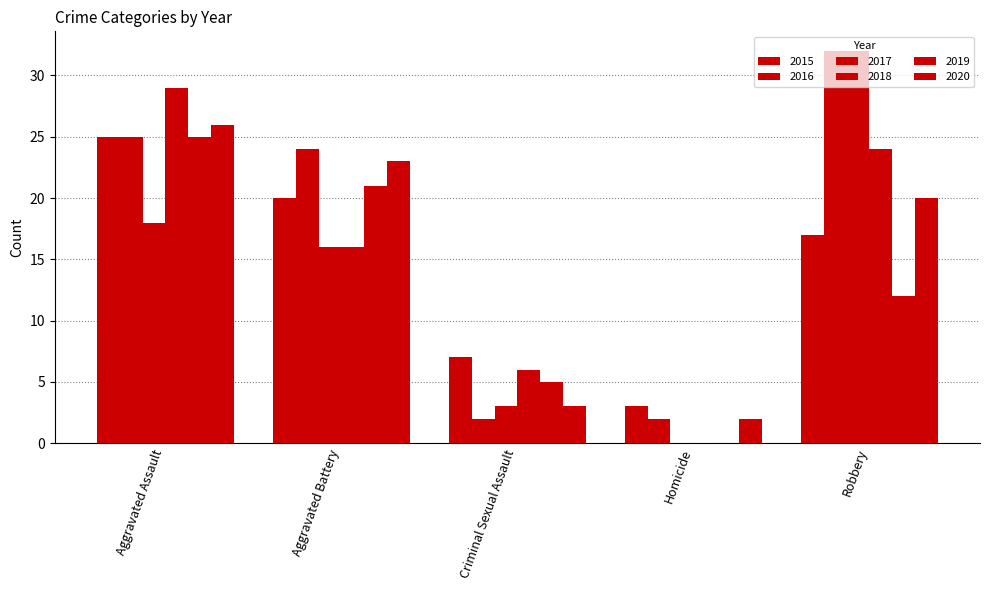

How many values in 2018 are above zero?

4